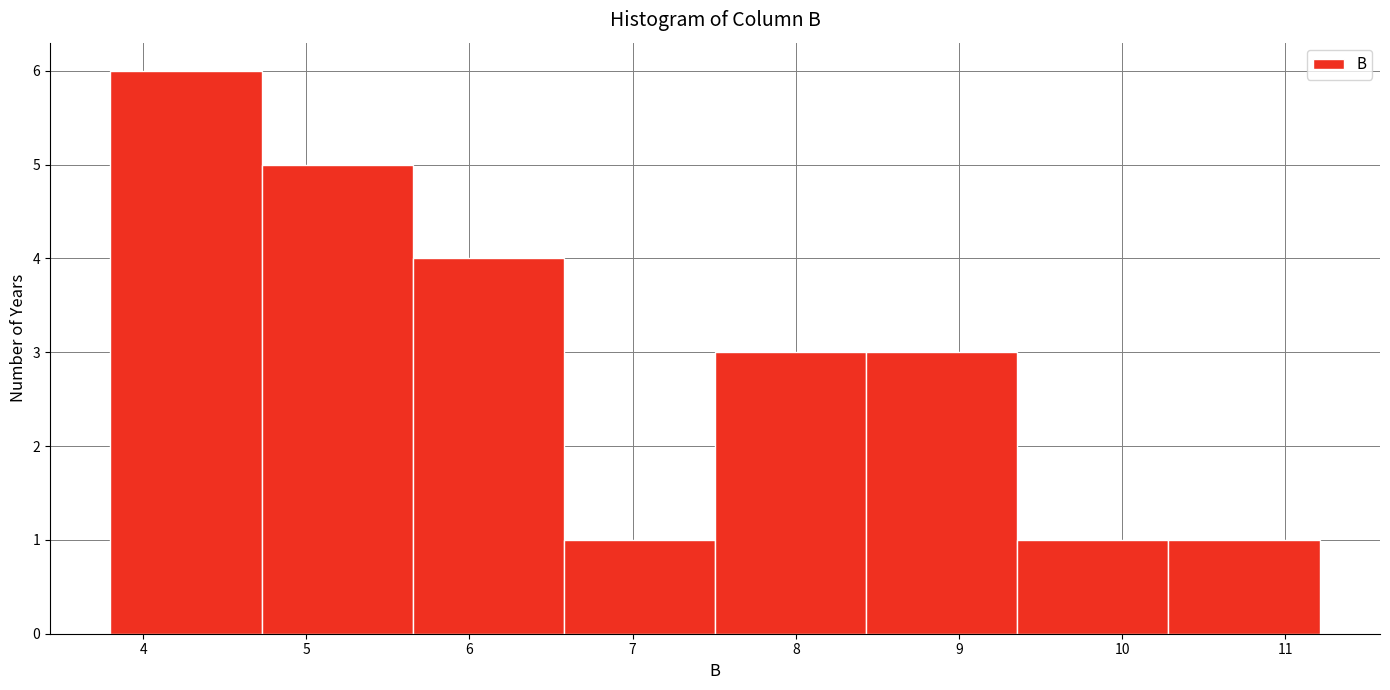

Reading left to right, transcribe this chart: for each bar, give the range it covers on the x-axis and its height. Neither the bar edges nor the heights are printed on the chart, so give them approximately, as read against the axes.

3.8 to 4.7: 6
4.7 to 5.7: 5
5.7 to 6.6: 4
6.6 to 7.5: 1
7.5 to 8.4: 3
8.4 to 9.4: 3
9.4 to 10.3: 1
10.3 to 11.2: 1